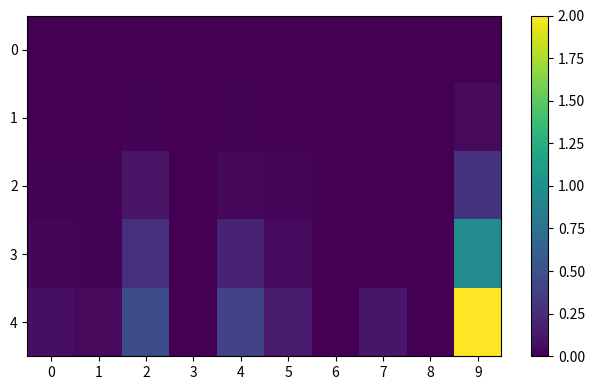

At which category is the sum across all series the highest?

9